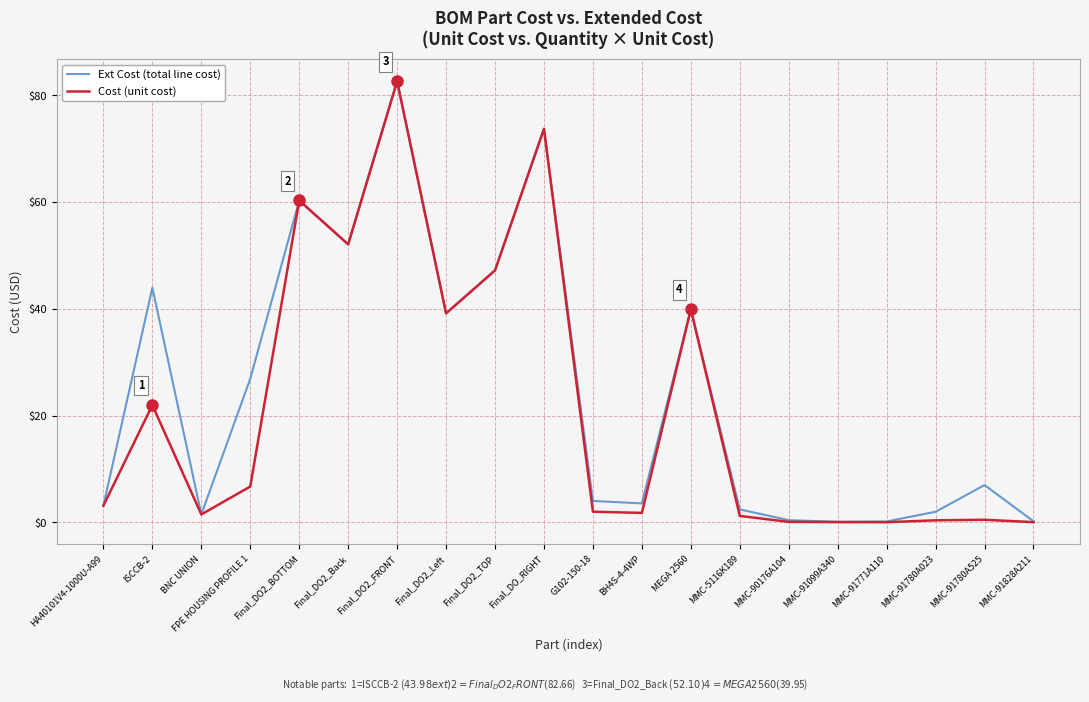

Which series has the widest spread of values?

Cost (unit cost)